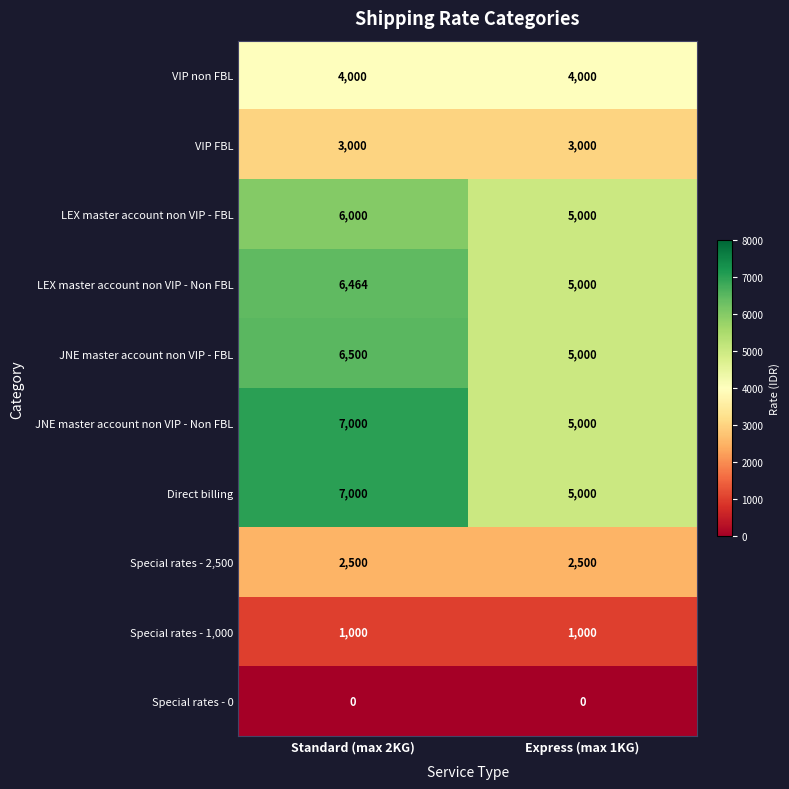

What is the average value of the Direct billing series?

6000